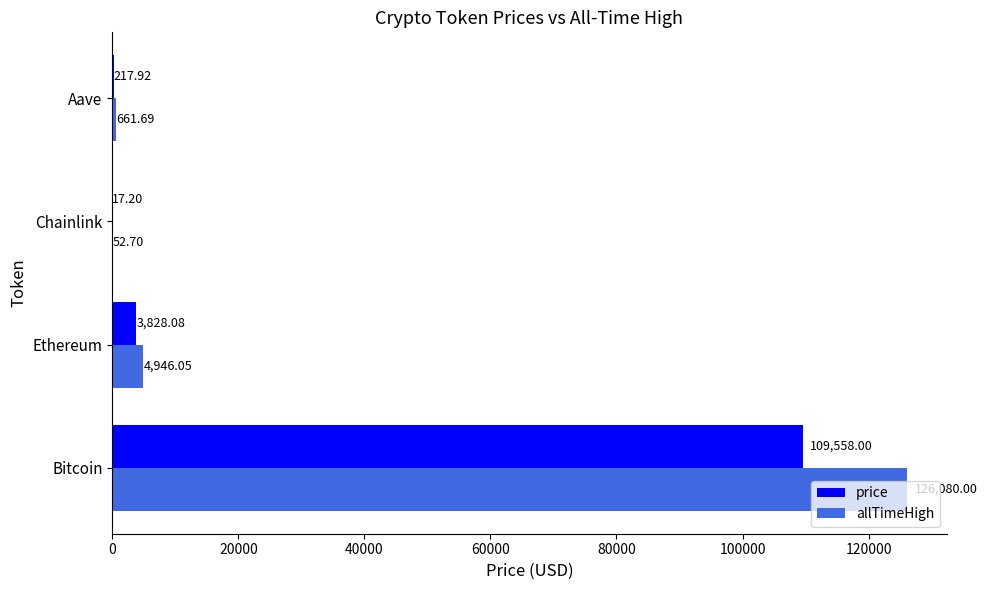

What is the total value across all series at Ethereum?

8774.1